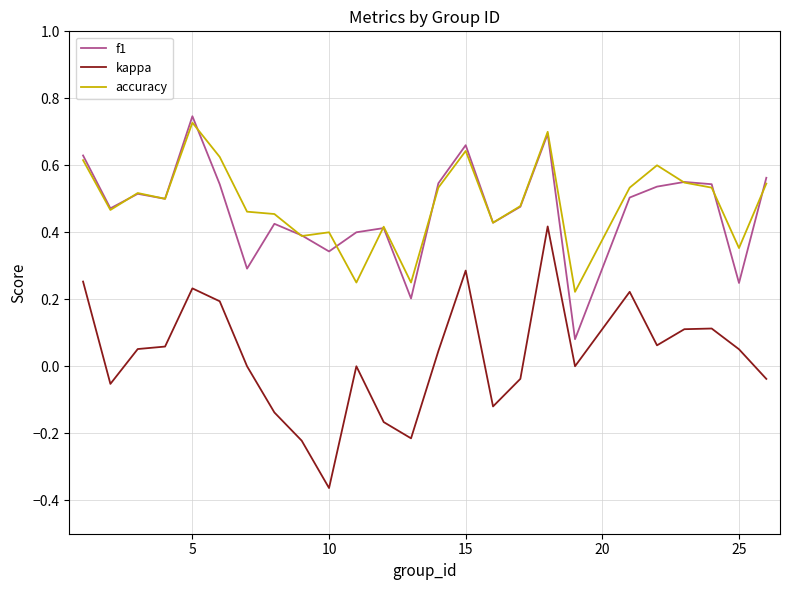

Which series ends up on top after the final intersection of f1 and accuracy?

f1